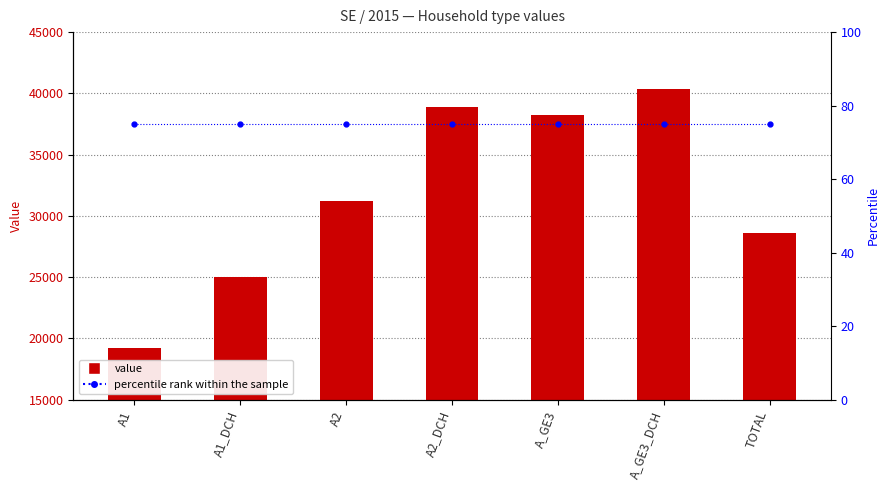

Rank the series at A2_DCH from highest to lowest value.

value, percentile rank within the sample